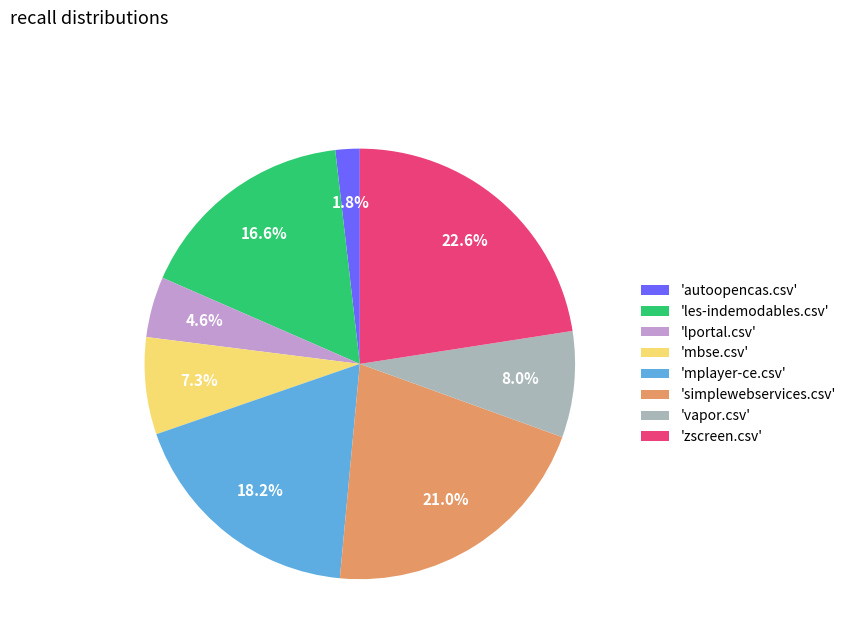

How much of the chart is everything except 'les-indemodables.csv'?

83.4%